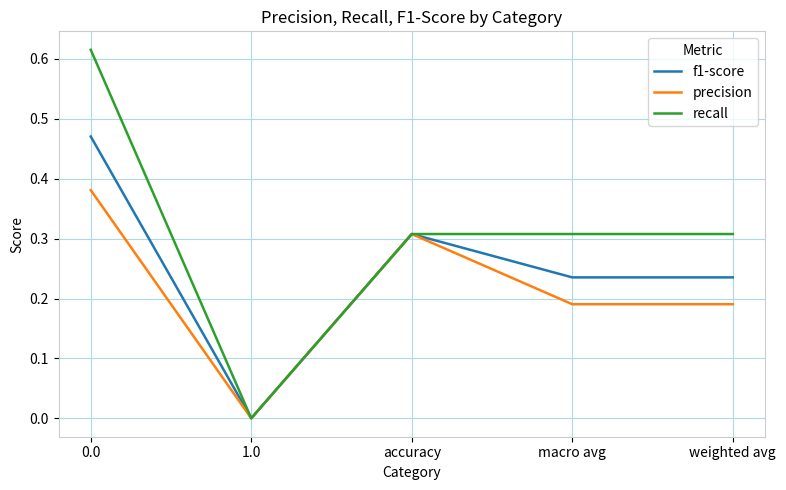

How many positive values does the f1-score series have?

4